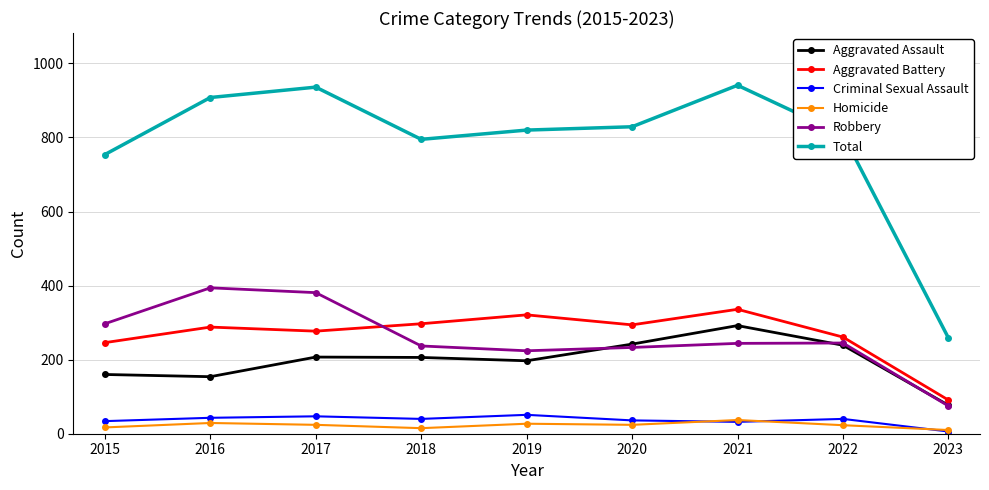

What is the lowest value of the Total series?

259